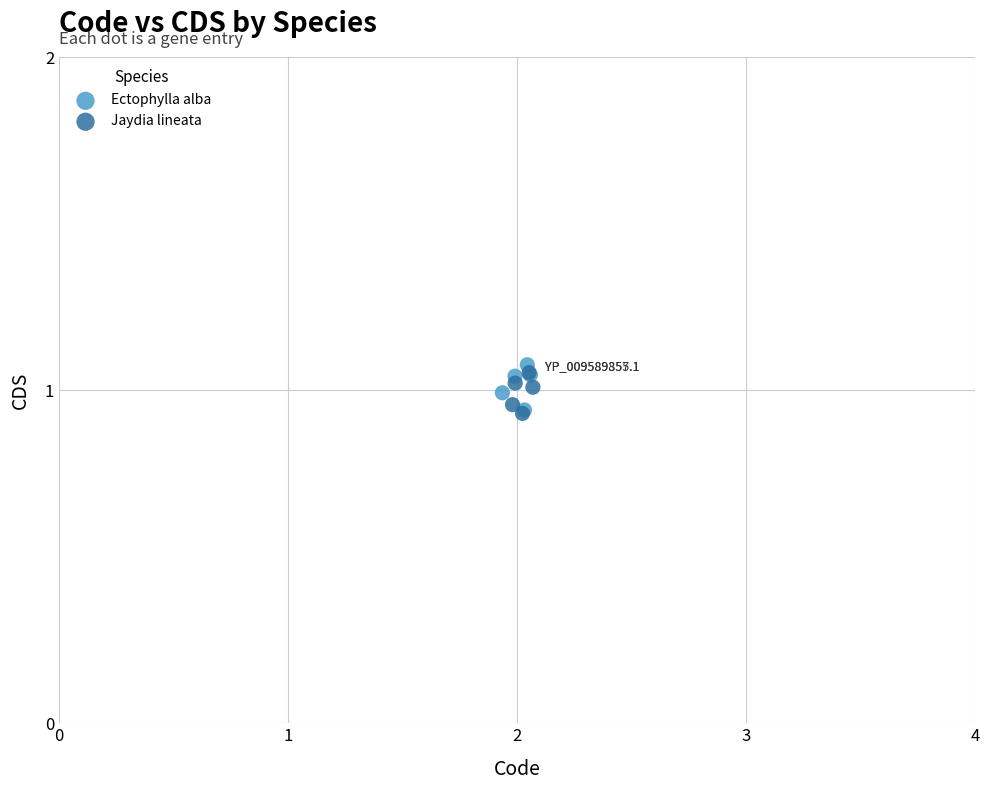

What are all the series names shown in the legend?

Ectophylla alba, Jaydia lineata